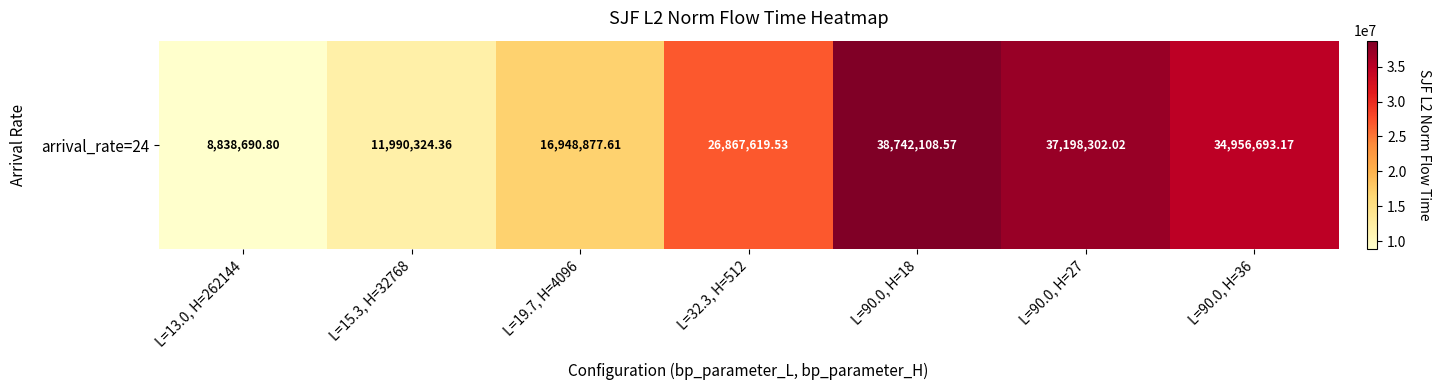

What is the difference between the second highest and second lowest values?

25207977.7